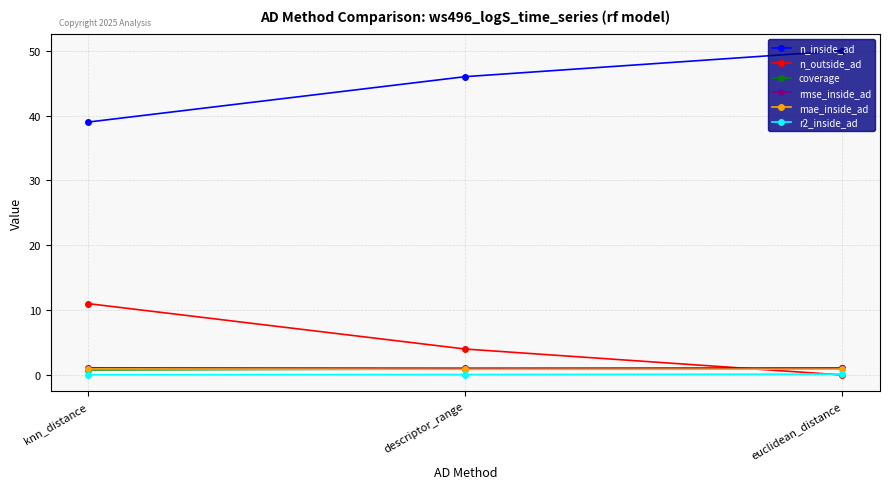

Where is n_inside_ad nearest to the value 44?

descriptor_range